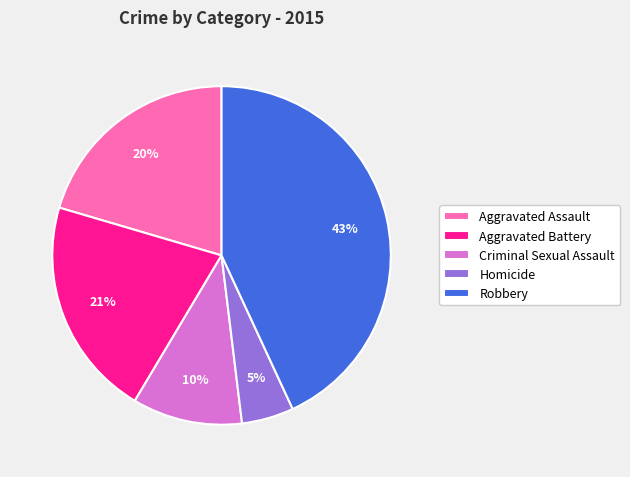

Which has a higher value, Aggravated Assault or Homicide?

Aggravated Assault